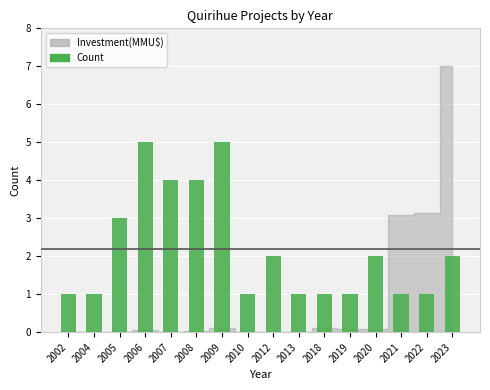

What is the smallest value displayed?

1